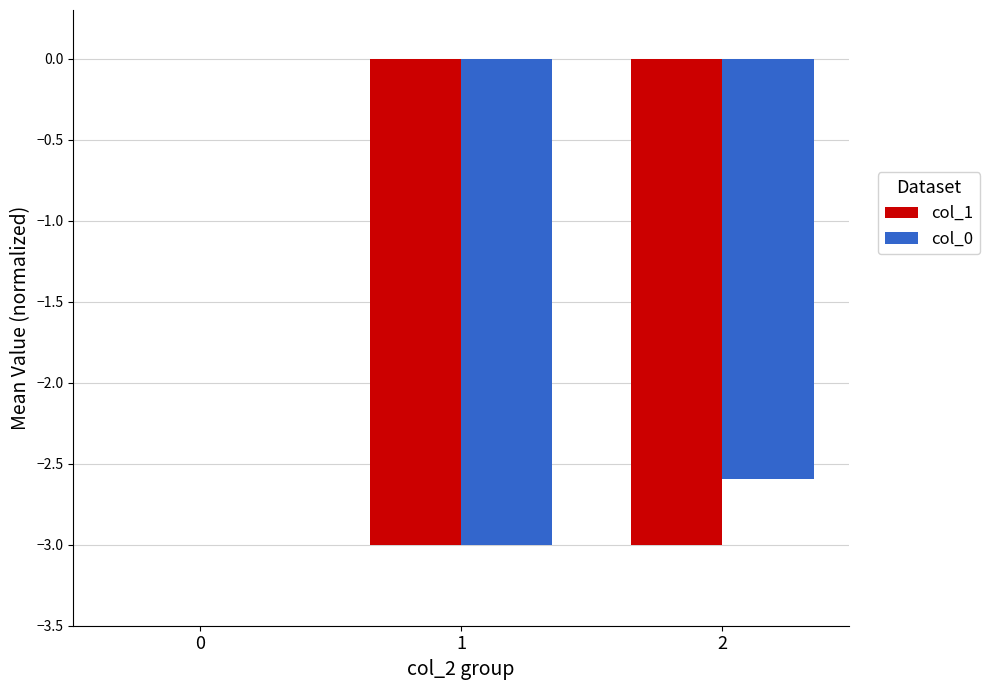

The value of col_1 at 0 is 0.0. True or false?

True